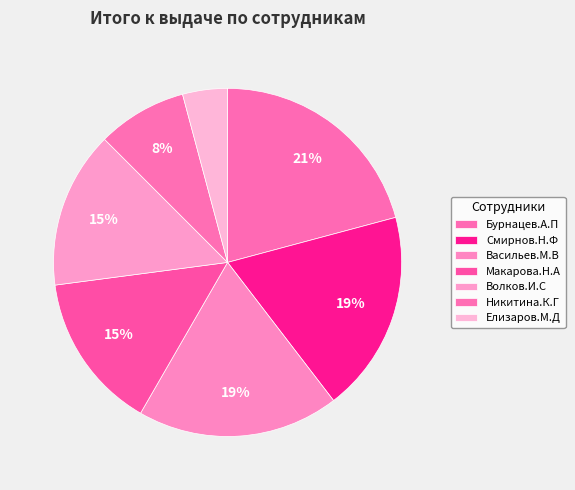

What is the smallest slice in the pie chart?

Елизаров.М.Д